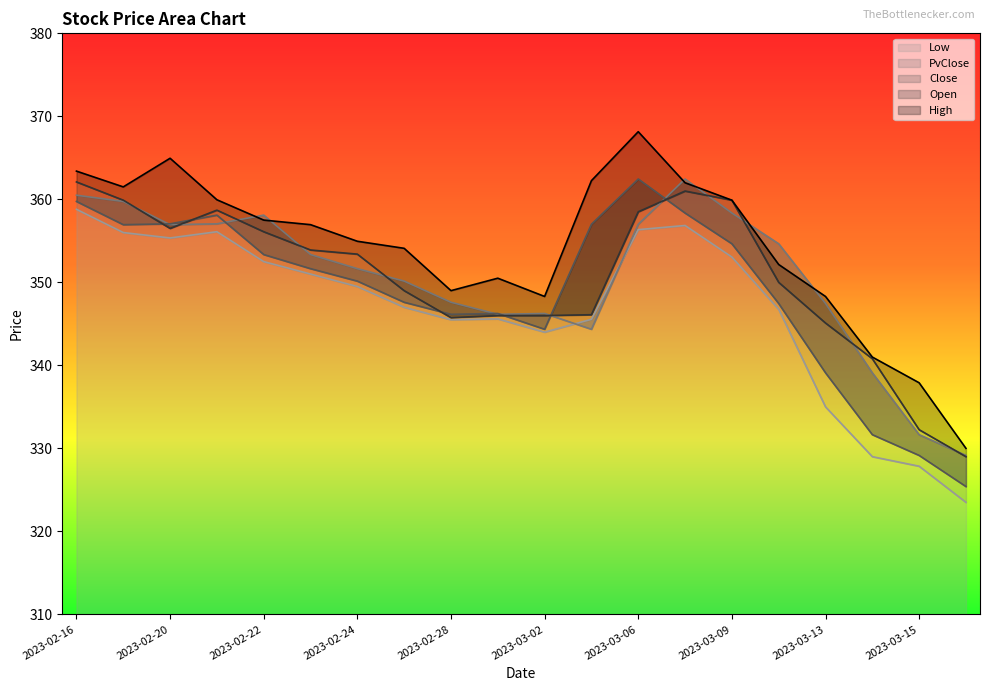

Reading left to right, transcribe all the data shown in this chart.

High: 363.4	361.5	364.9	359.9	357.5	356.9	354.9	354.1	349.0	350.5	348.3	362.2	368.1	362.0	359.9	352.1	348.3	341.0	337.9	330.0
Open: 362.1	359.9	356.5	358.7	356.1	353.9	353.4	349.0	345.8	346.0	346.0	346.1	358.5	361.0	359.9	350.0	345.1	340.8	332.2	329.0
Close: 359.8	356.9	357.1	358.1	353.4	351.6	350.1	347.6	346.1	346.2	344.4	357.0	362.4	358.4	354.6	347.4	339.1	331.6	329.1	325.4
PvClose: 360.5	359.8	356.9	357.1	358.1	353.4	351.6	350.1	347.6	346.1	346.2	344.4	357.0	362.4	358.4	354.6	347.4	339.1	331.6	329.1
Low: 358.8	356.0	355.4	356.1	352.5	351.0	349.5	347.0	345.5	345.6	344.0	345.6	356.4	356.9	353.1	346.8	335.0	329.0	327.9	323.5